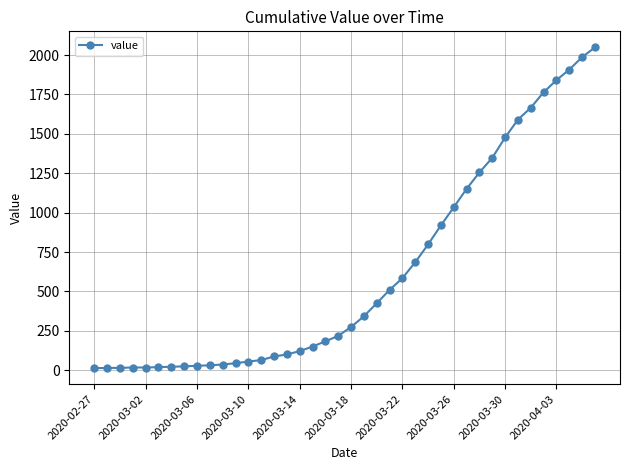

What is the average value?

622